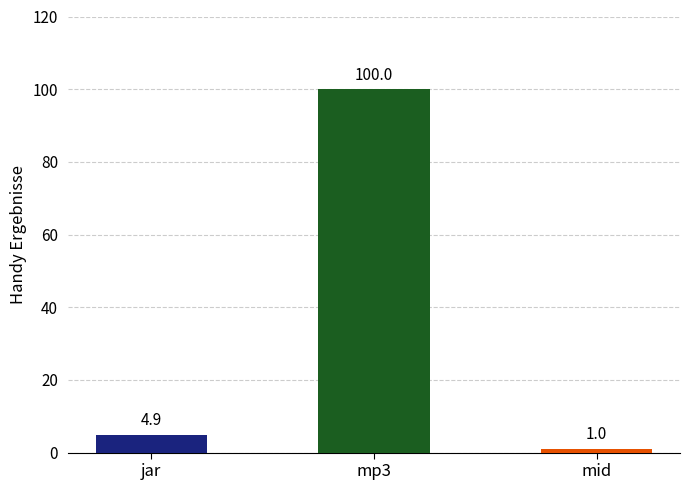

What is the value of the 1st bar from the left?

4.9